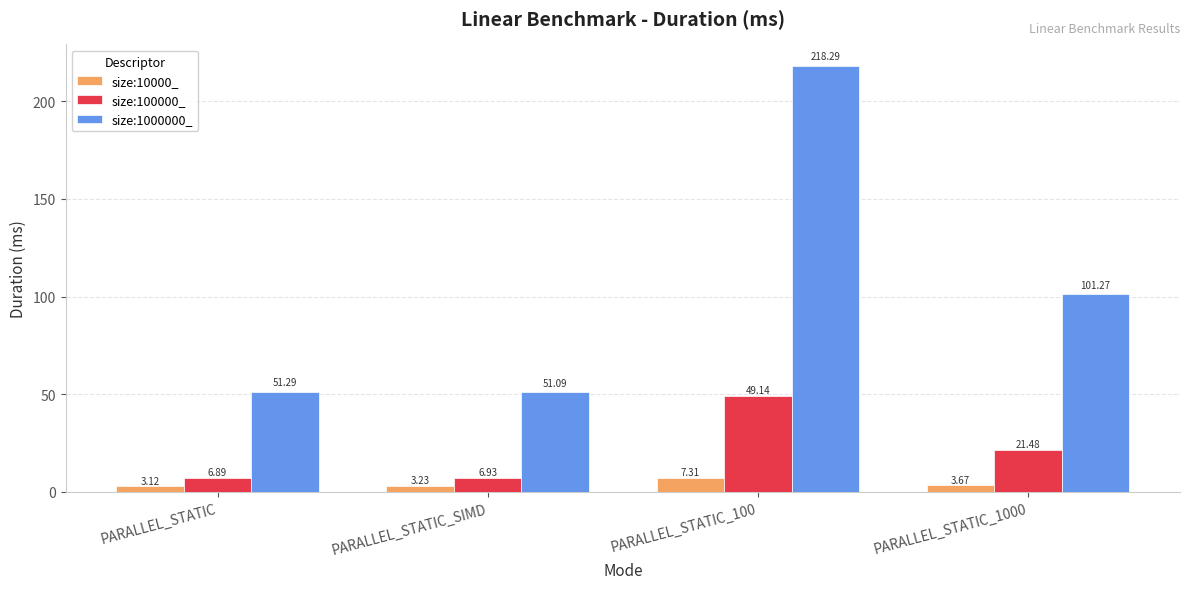

Which series changed the most between PARALLEL_STATIC and PARALLEL_STATIC_1000?

size:1000000_